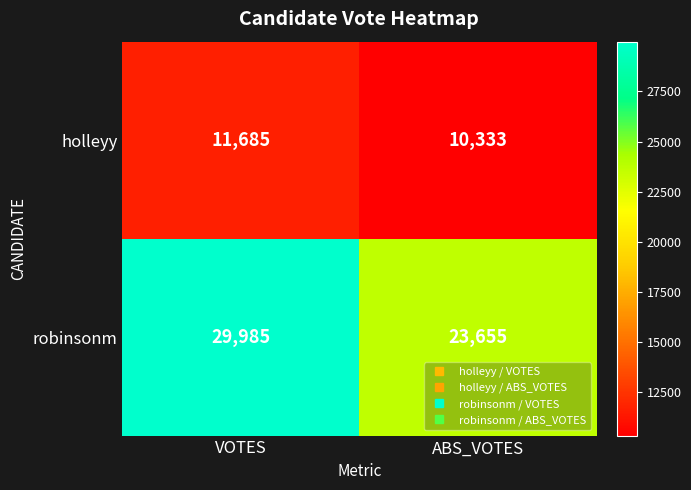

The value of holleyy at ABS_VOTES is 10333. True or false?

True